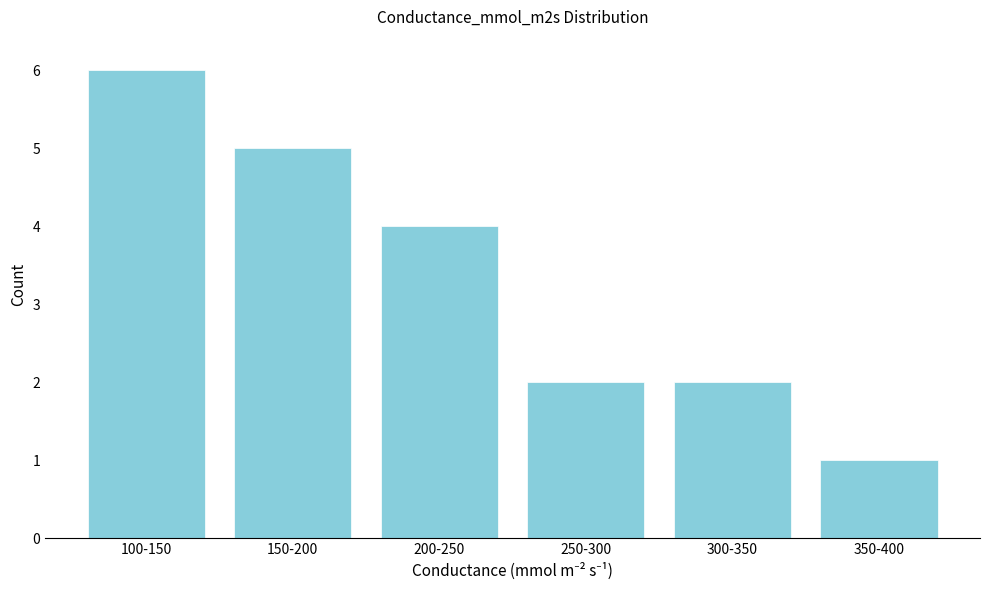

Reading right to left, what are all the values shown in this chart?

350-400=1	300-350=2	250-300=2	200-250=4	150-200=5	100-150=6